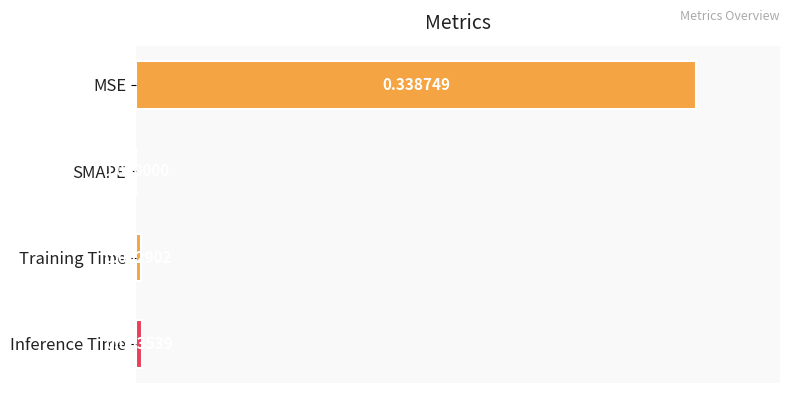

How many series are shown in this chart?

1